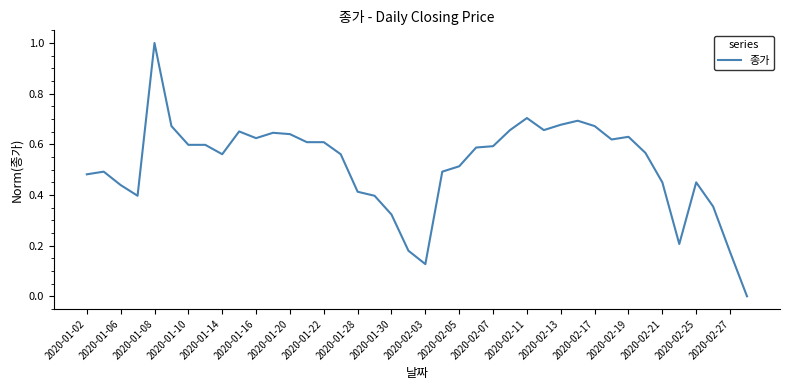

What is the greatest value displayed?

1.0